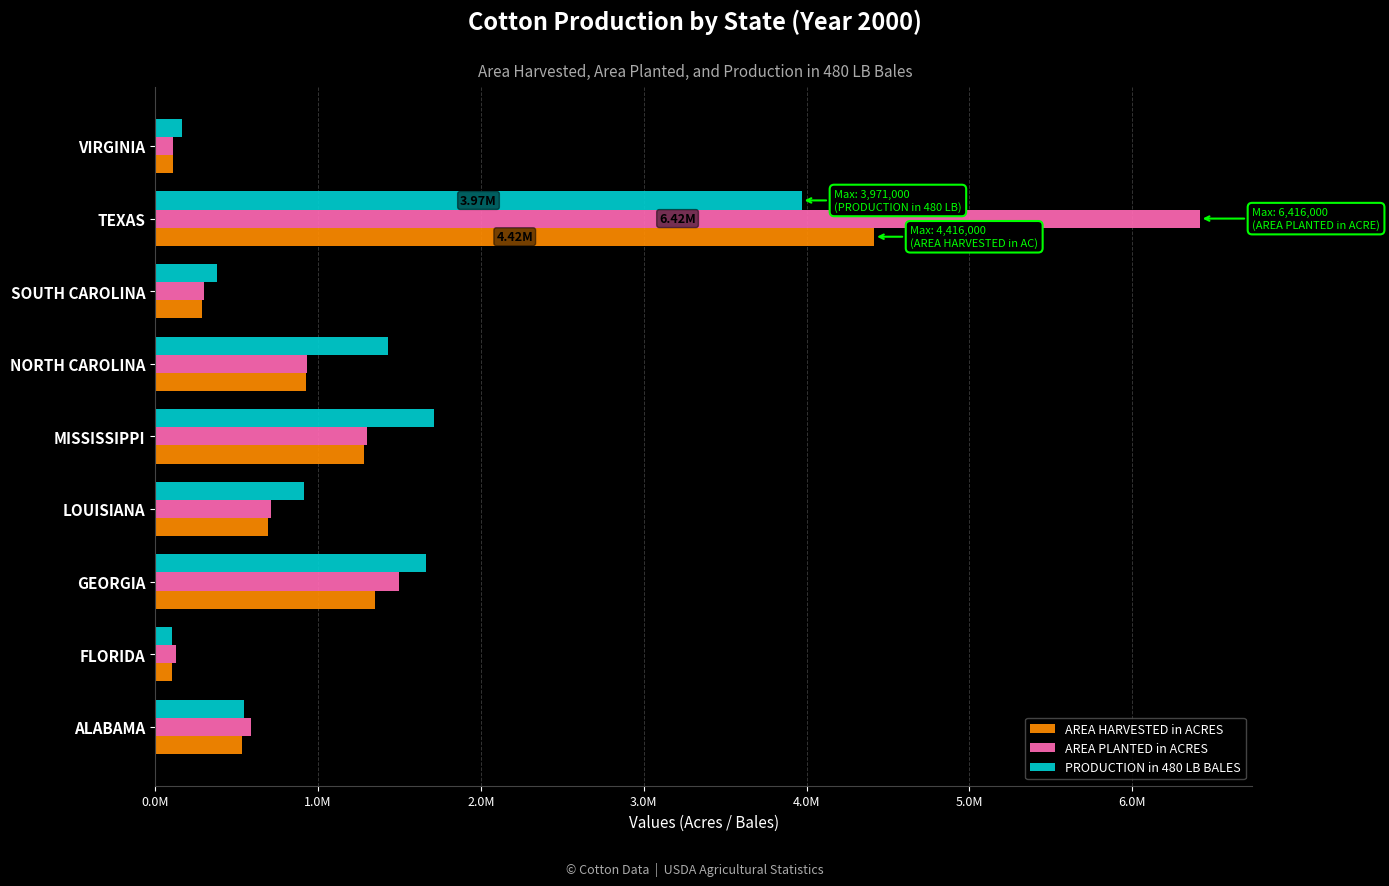

Which series has the widest spread of values?

AREA PLANTED in ACRES